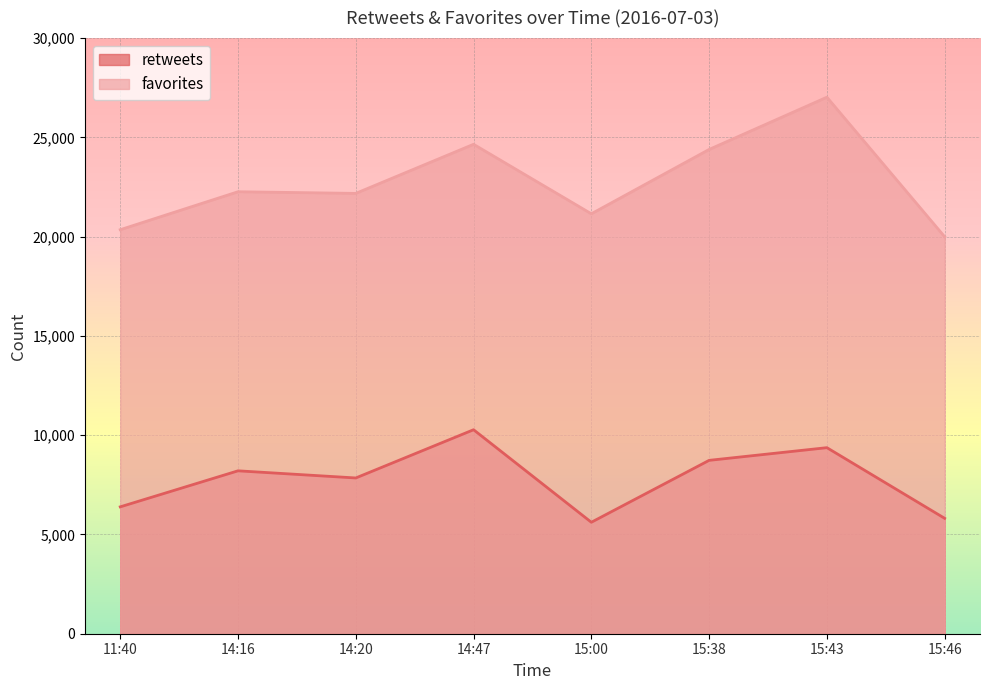

At which category does retweets reach its first local valley?

14:20